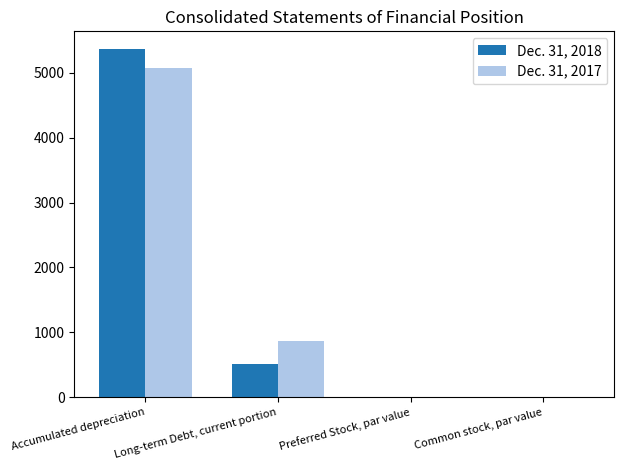

Where is Dec. 31, 2017 nearest to the value 2533?

Long-term Debt, current portion